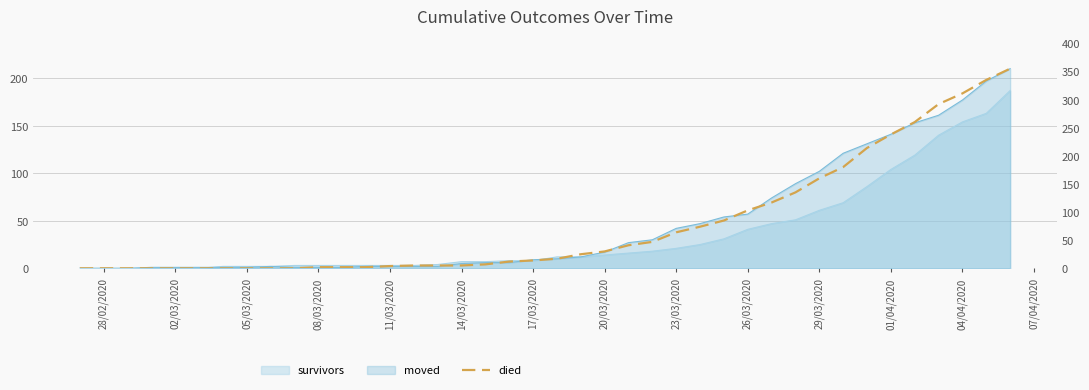

What is the difference between the maximum and minimum values?

355